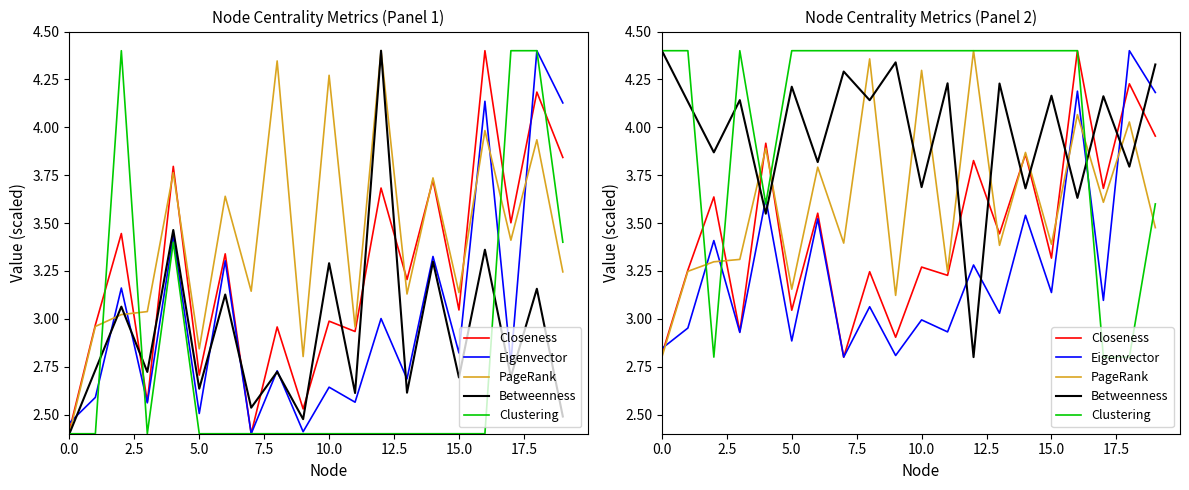

What is the difference between the maximum and second lowest values in the Betweenness series?

0.9